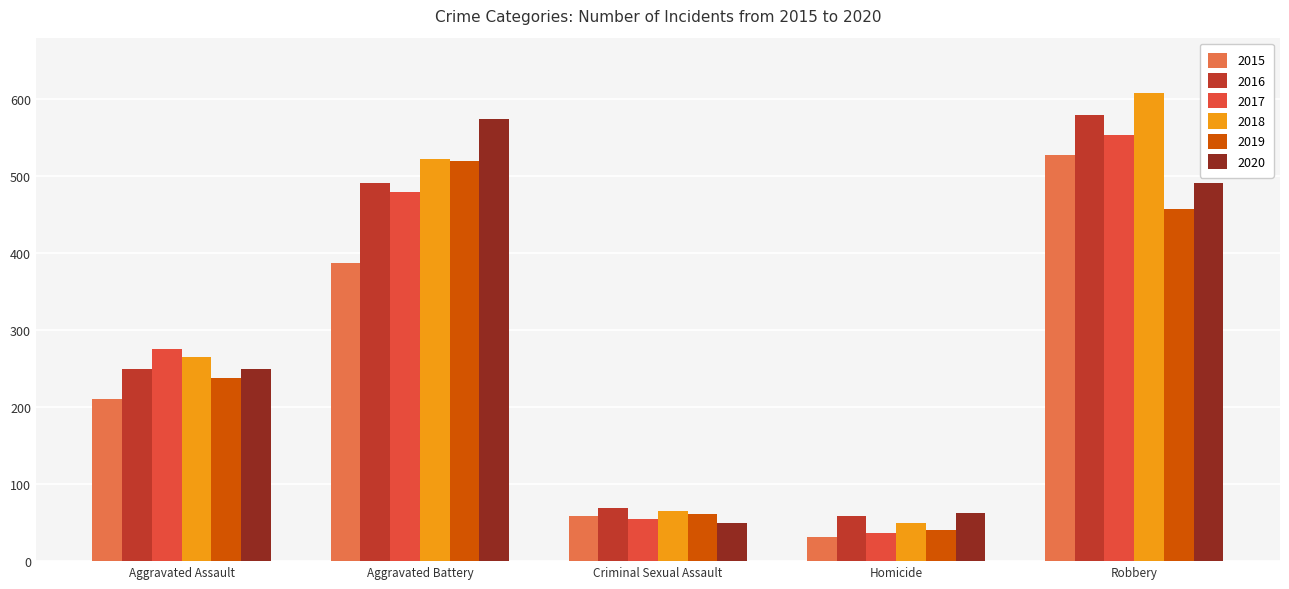

At how many categories does at least one series exceed 389?

2